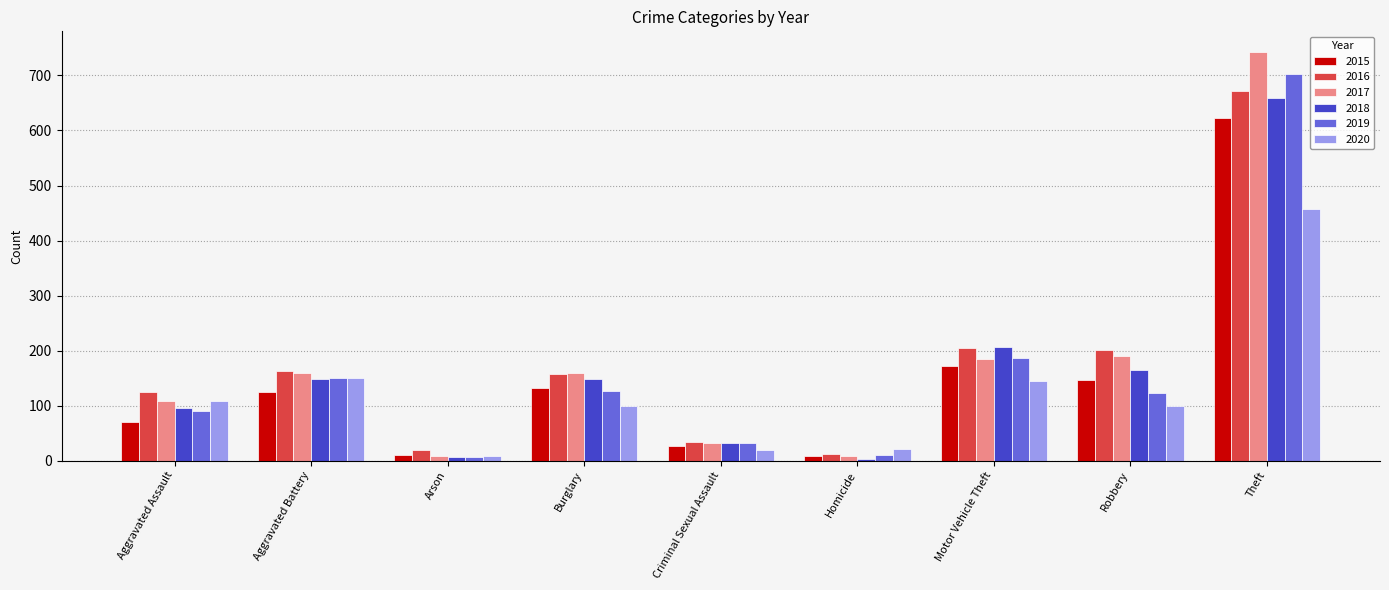

Between Arson and Burglary, which series saw the biggest shift?

2017